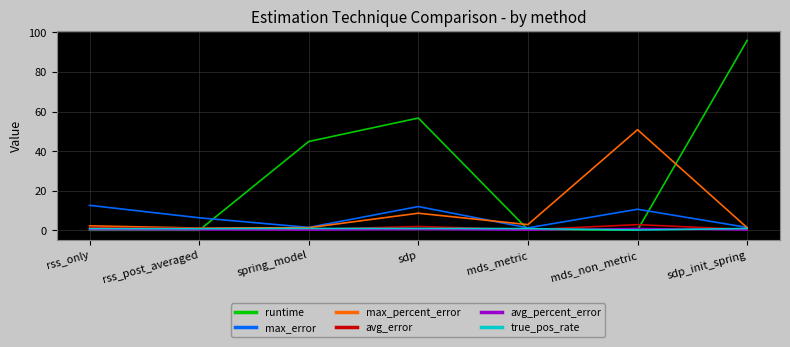

What is the difference between the highest and lowest values at sdp?

56.3